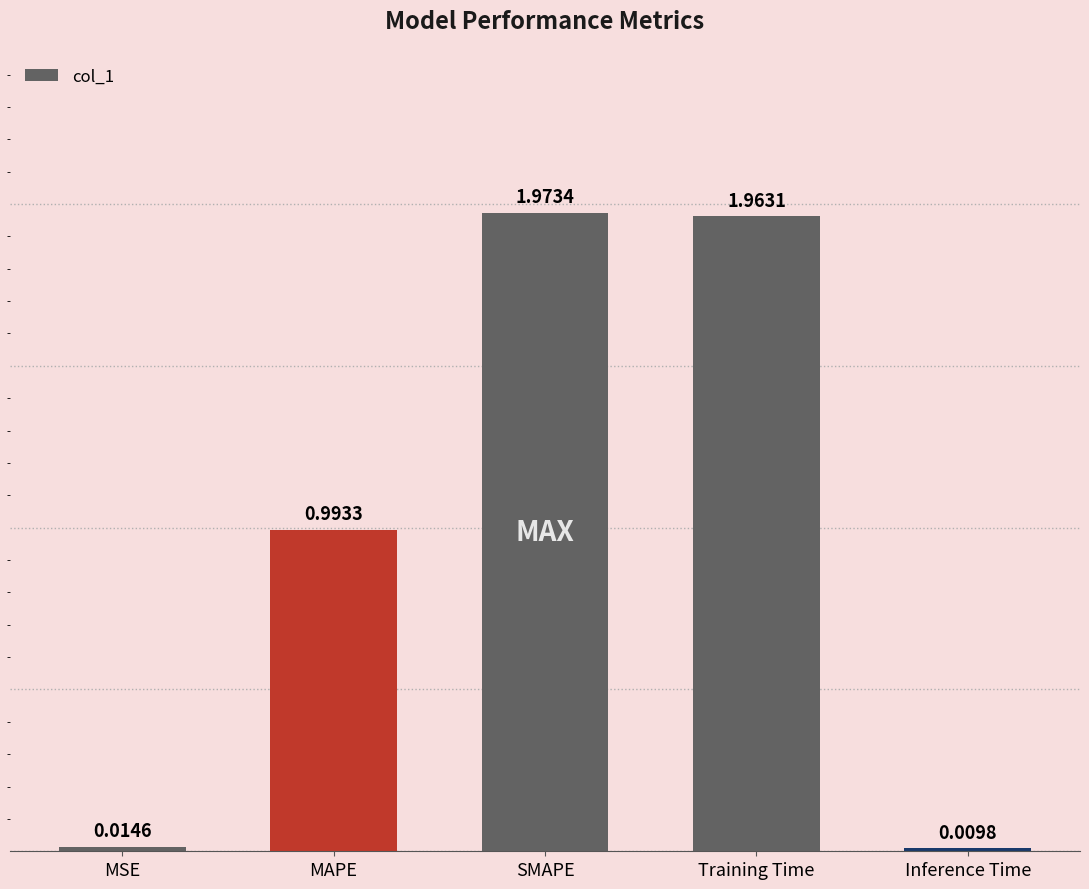

What is the label of the 3rd bar from the right?

SMAPE